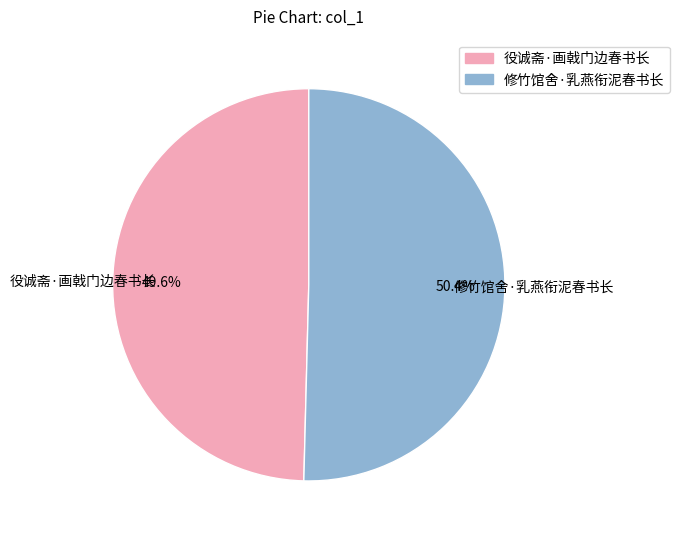

What is the ratio of the value at 役诚斋·画戟门边春书长 to the value at 修竹馆舍·乳燕衔泥春书长?

1.0